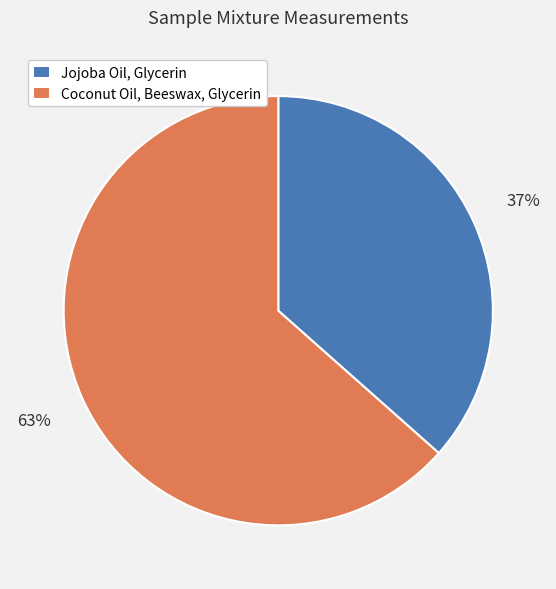

Combined, do Coconut Oil, Beeswax, Glycerin and Jojoba Oil, Glycerin account for over 50%?

Yes